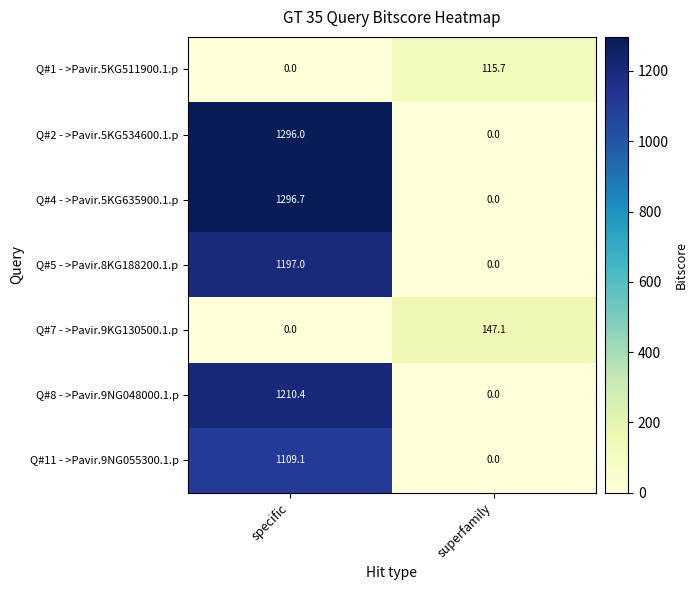

Reading left to right, list all the values displayed in this chart.

Q#1 - >Pavir.5KG511900.1.p: specific=0.0	superfamily=115.7
Q#2 - >Pavir.5KG534600.1.p: specific=1296.0	superfamily=0.0
Q#4 - >Pavir.5KG635900.1.p: specific=1296.7	superfamily=0.0
Q#5 - >Pavir.8KG188200.1.p: specific=1197.0	superfamily=0.0
Q#7 - >Pavir.9KG130500.1.p: specific=0.0	superfamily=147.1
Q#8 - >Pavir.9NG048000.1.p: specific=1210.4	superfamily=0.0
Q#11 - >Pavir.9NG055300.1.p: specific=1109.1	superfamily=0.0